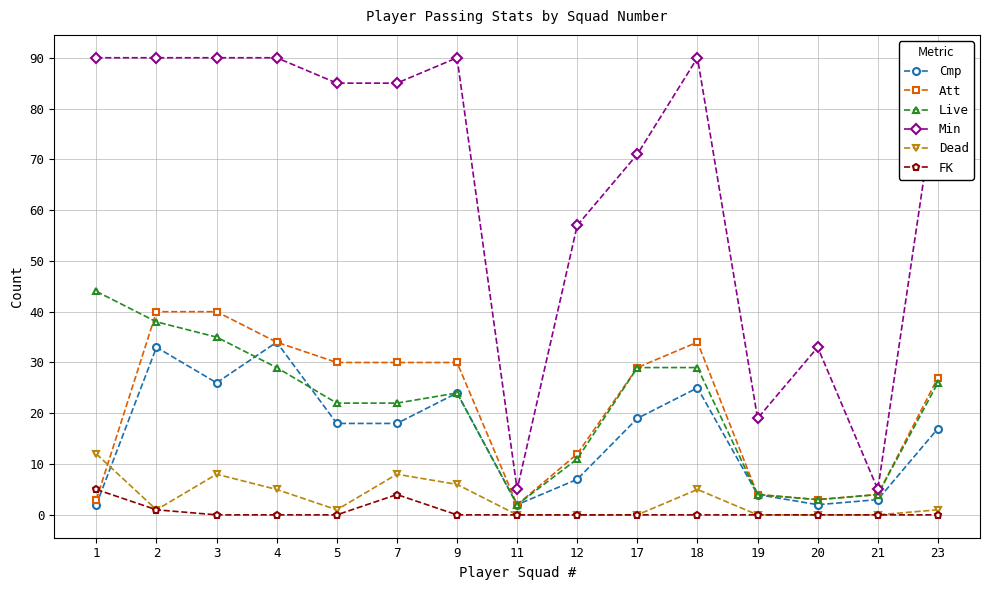

Where is Dead nearest to the value 6?

9